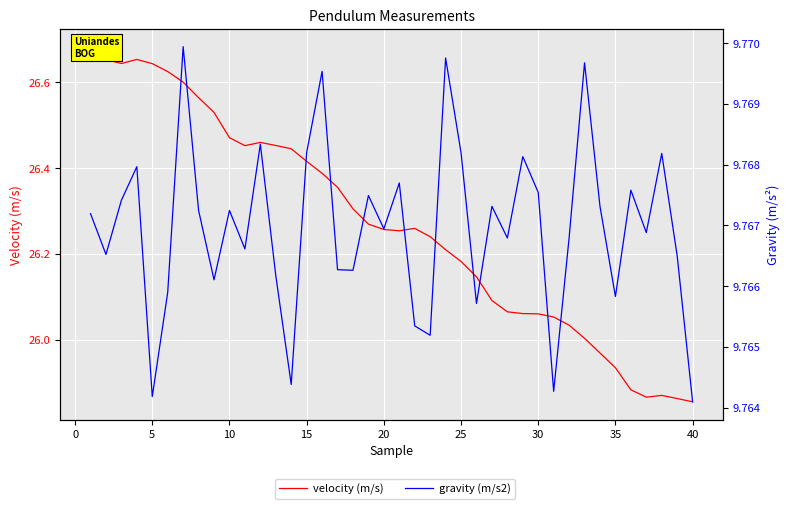

What is the difference between the second highest and minimum values in the velocity (m/s) series?

0.8